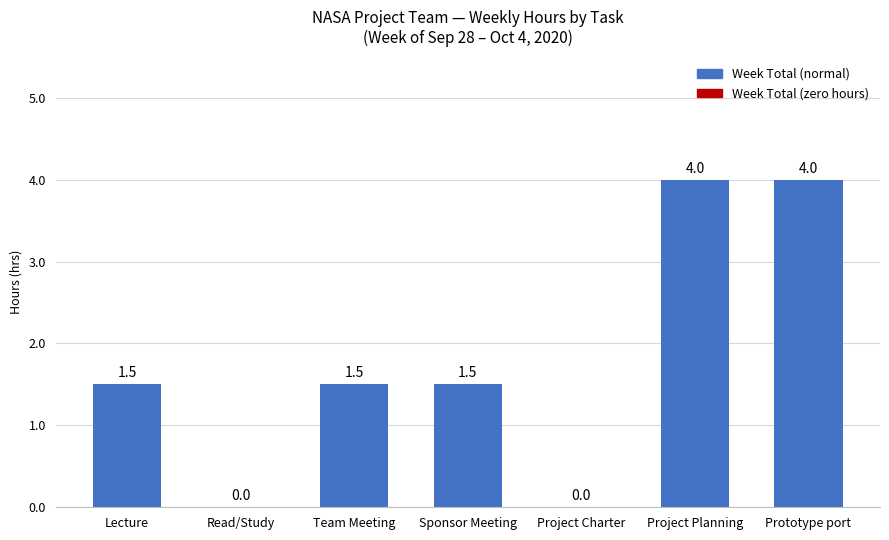

Which has a higher value, Sponsor Meeting or Project Charter?

Sponsor Meeting